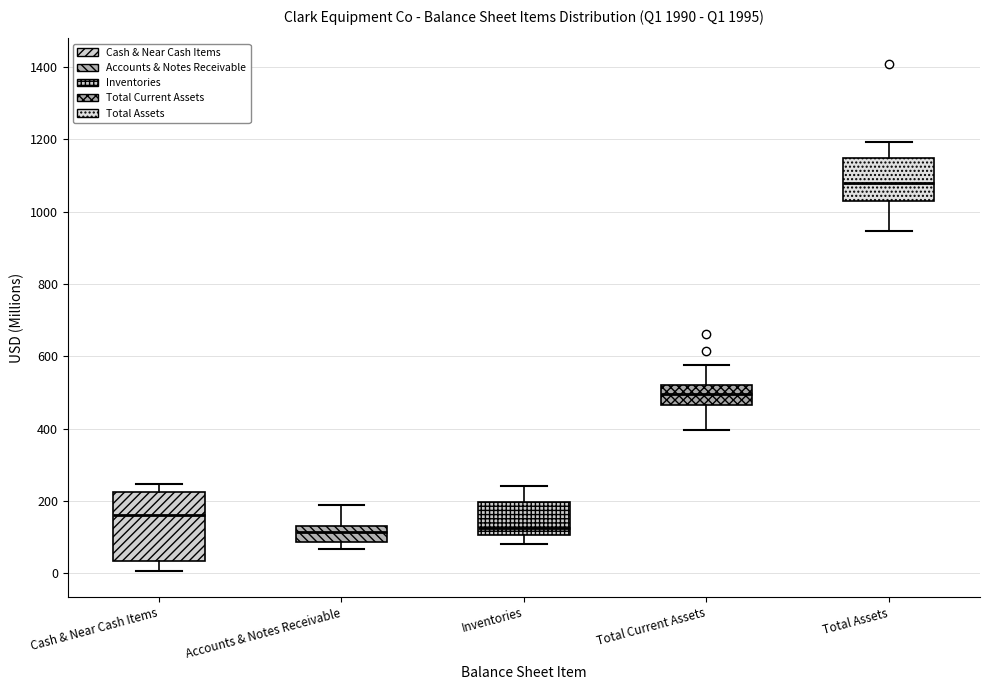

Which box is the tallest, from its lower edge to its upper edge?

Cash & Near Cash Items